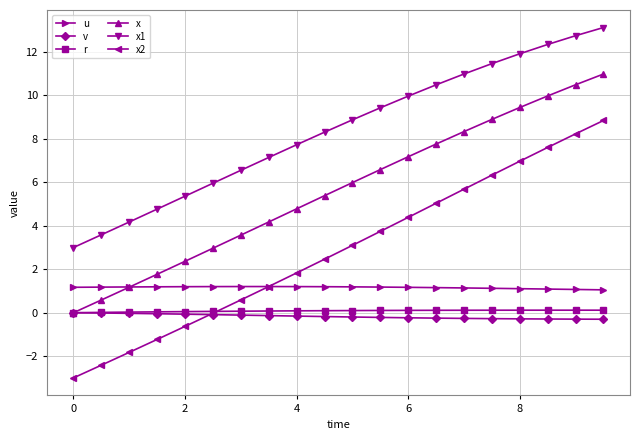

True or false: u has more than 0 interior local peaks.

True